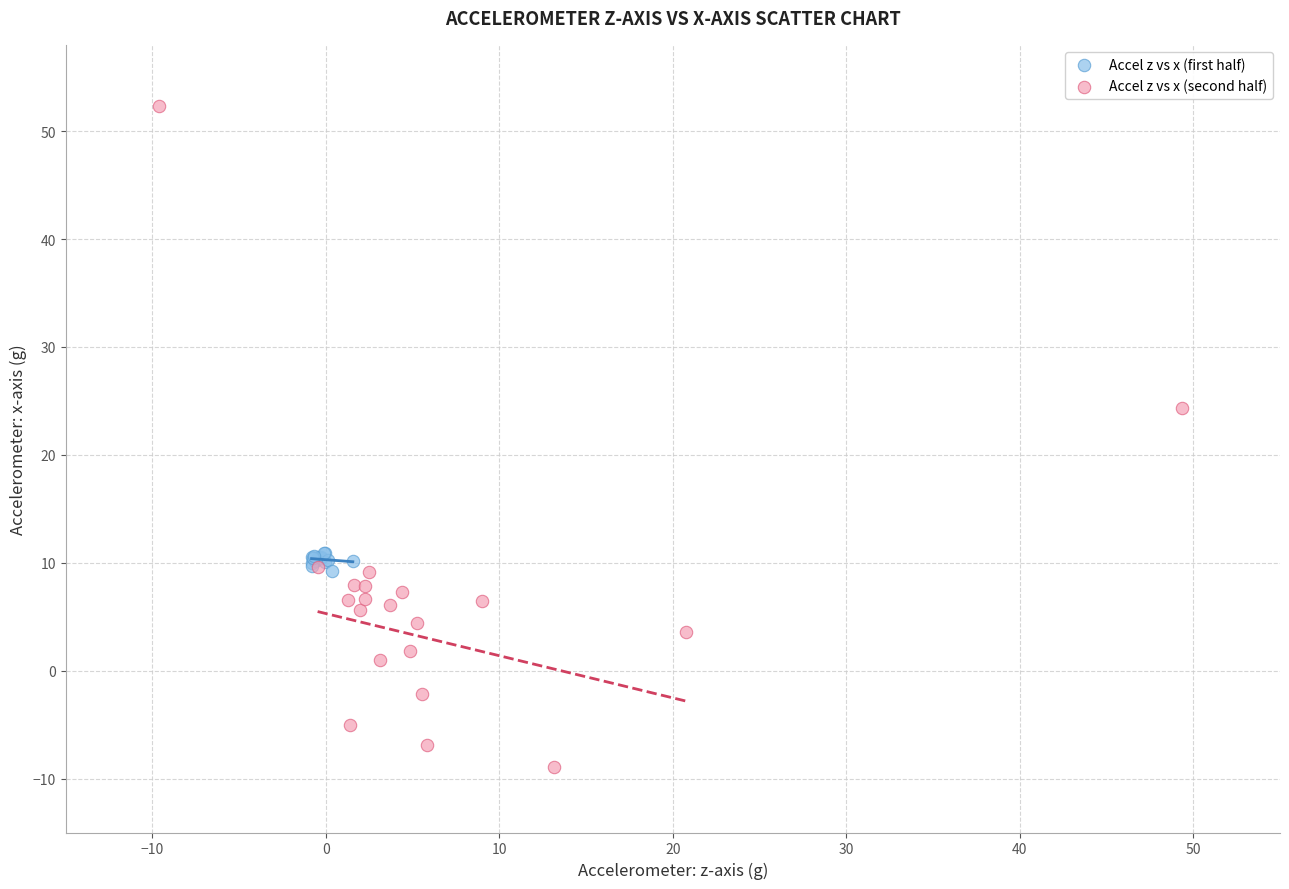

What are all the series names shown in the legend?

Accel z vs x (first half), Accel z vs x (second half)